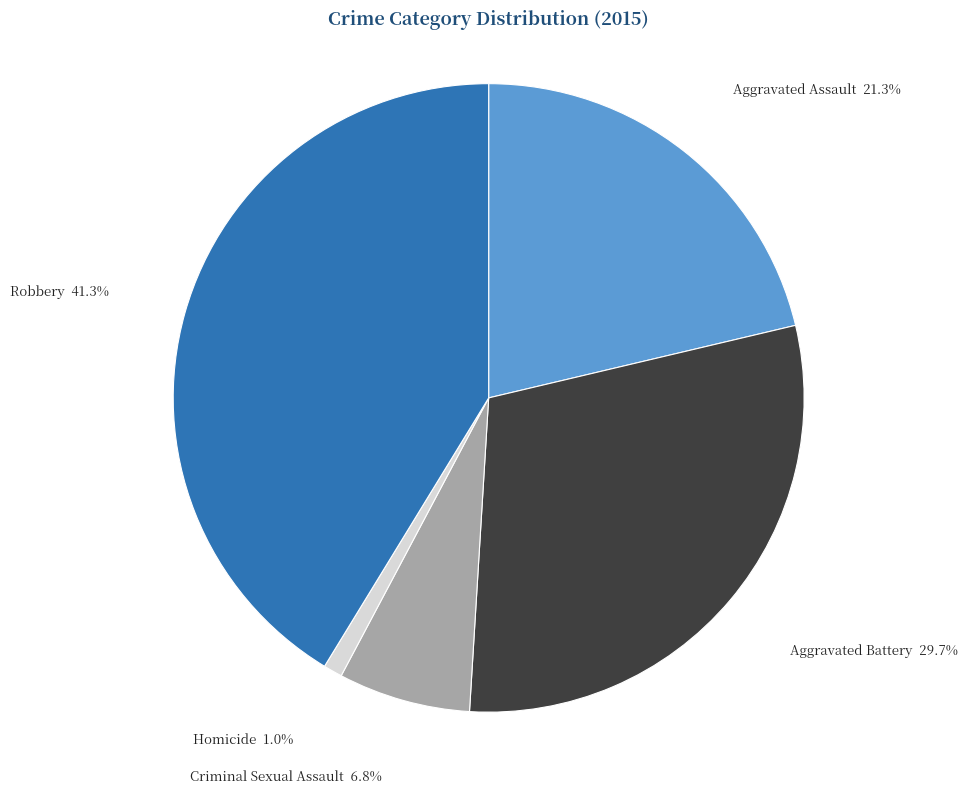

To the nearest percent, what is the average slice percentage?

20%